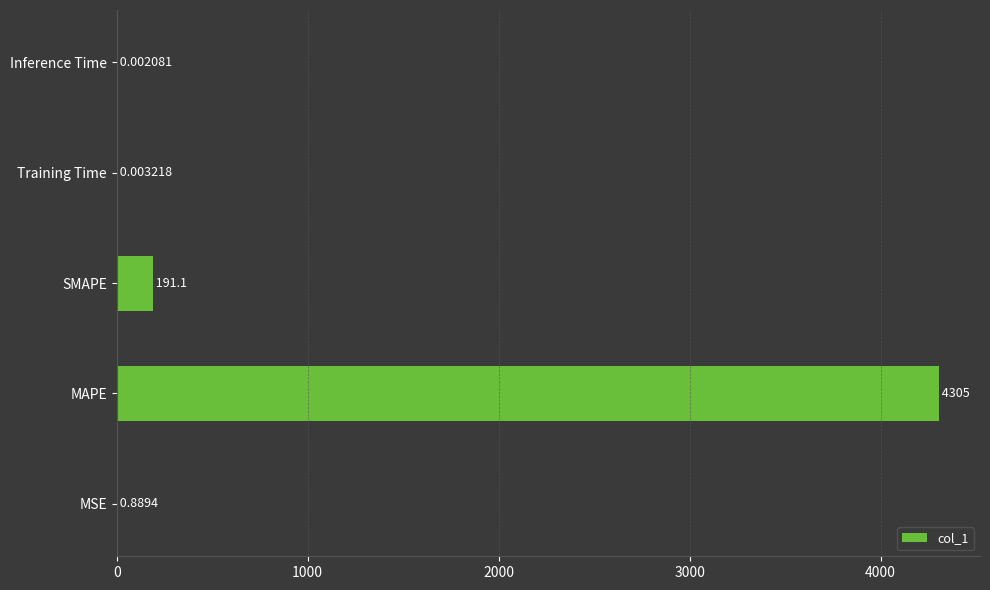

Which category has the highest value across all series?

MAPE